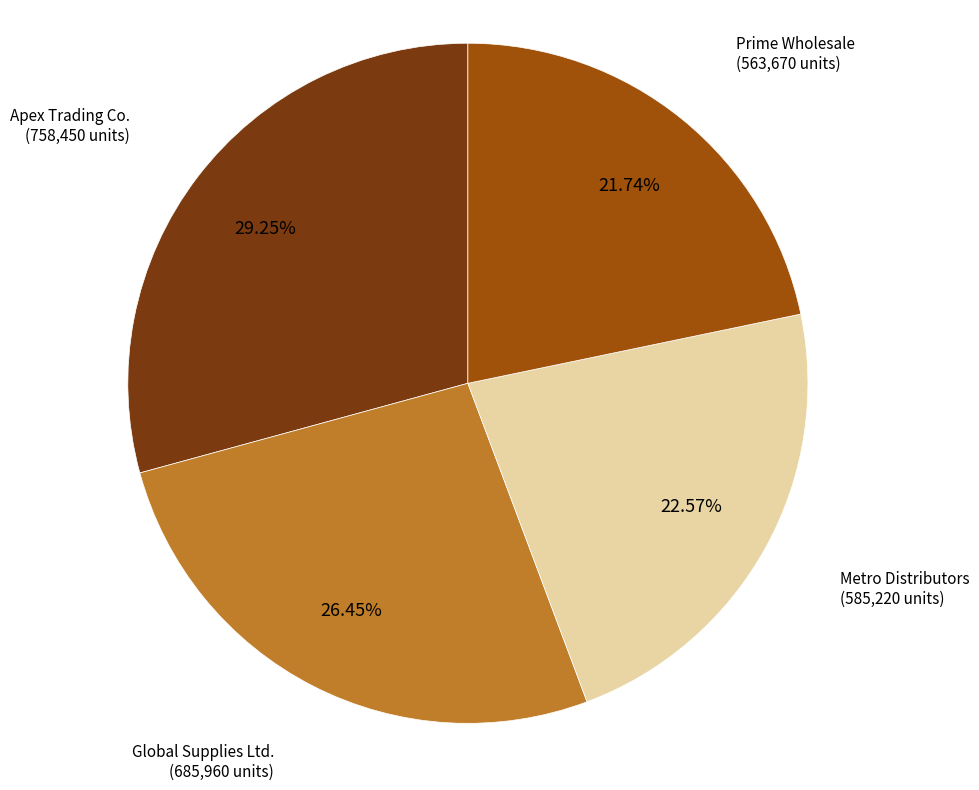

What is the largest slice in the pie chart?

Apex Trading Co.